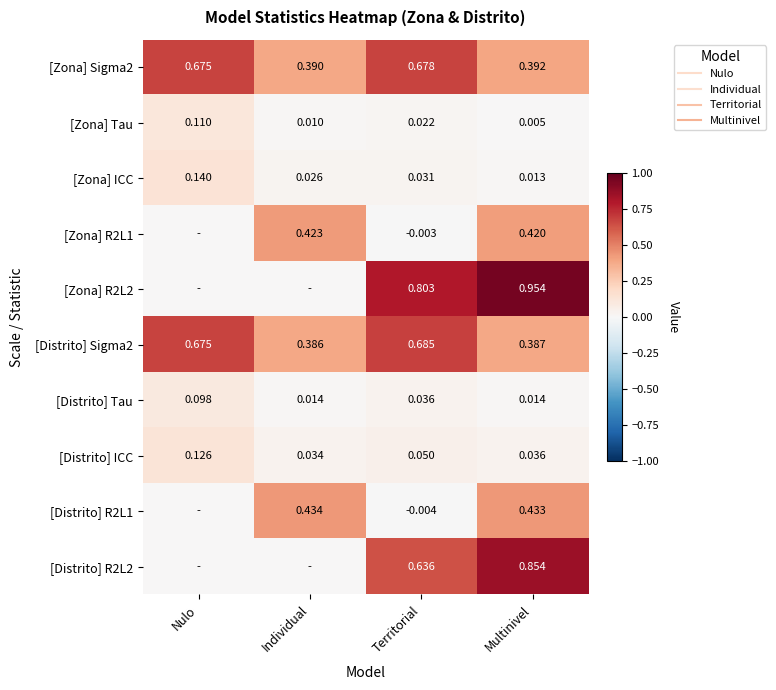

What is the total value across all series at Nulo?

1.8